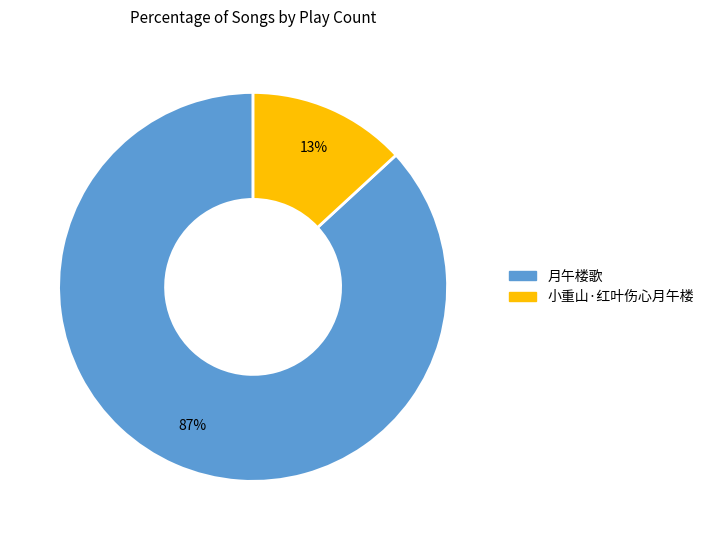

Does 小重山·红叶伤心月午楼 represent more than half of the total?

No